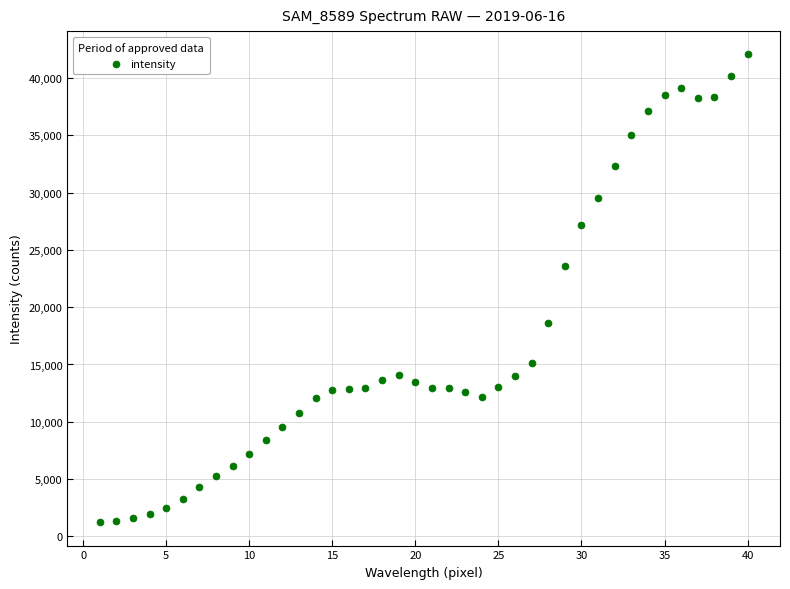

What is the range of Y values (max minus min)?

40815